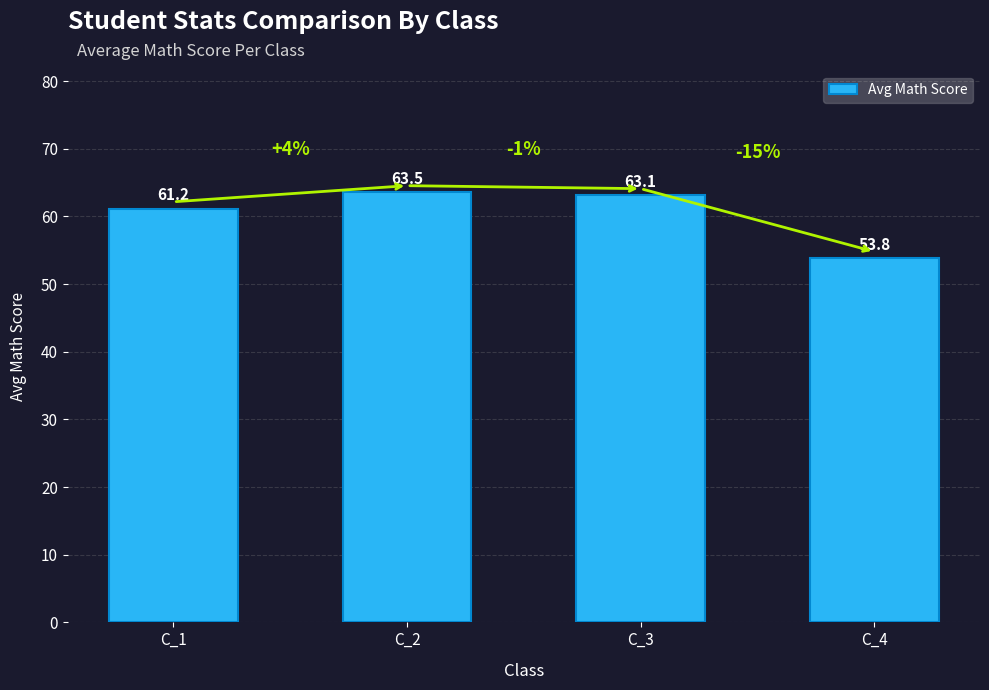

Which label corresponds to the smallest value in the chart?

C_4